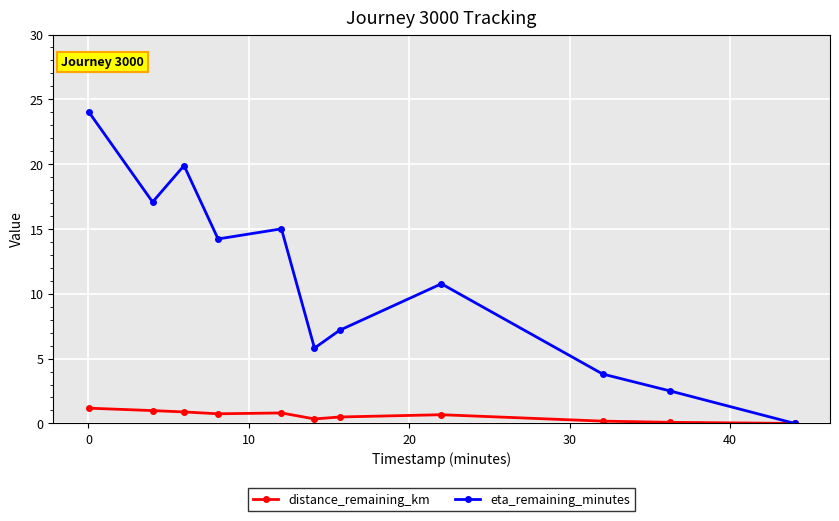

Which series has the largest total across all categories?

eta_remaining_minutes